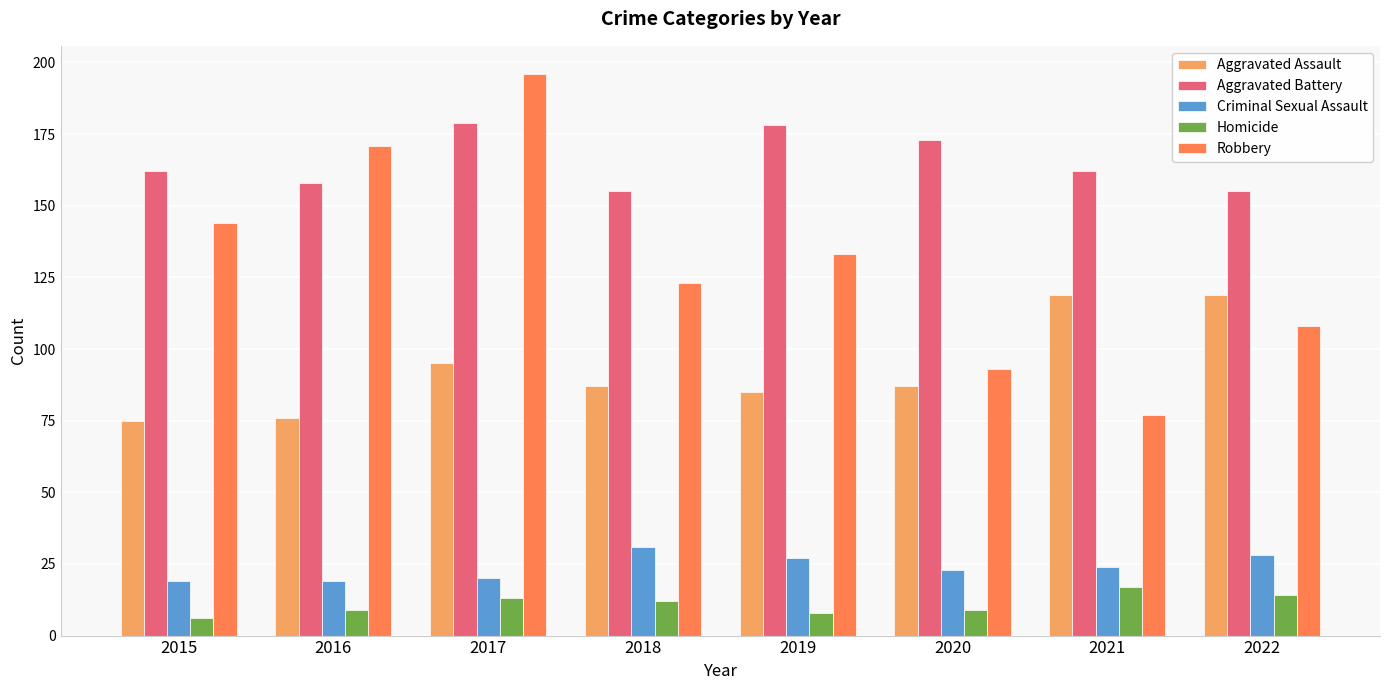

Rank the series at 2021 from highest to lowest value.

Aggravated Battery, Aggravated Assault, Robbery, Criminal Sexual Assault, Homicide